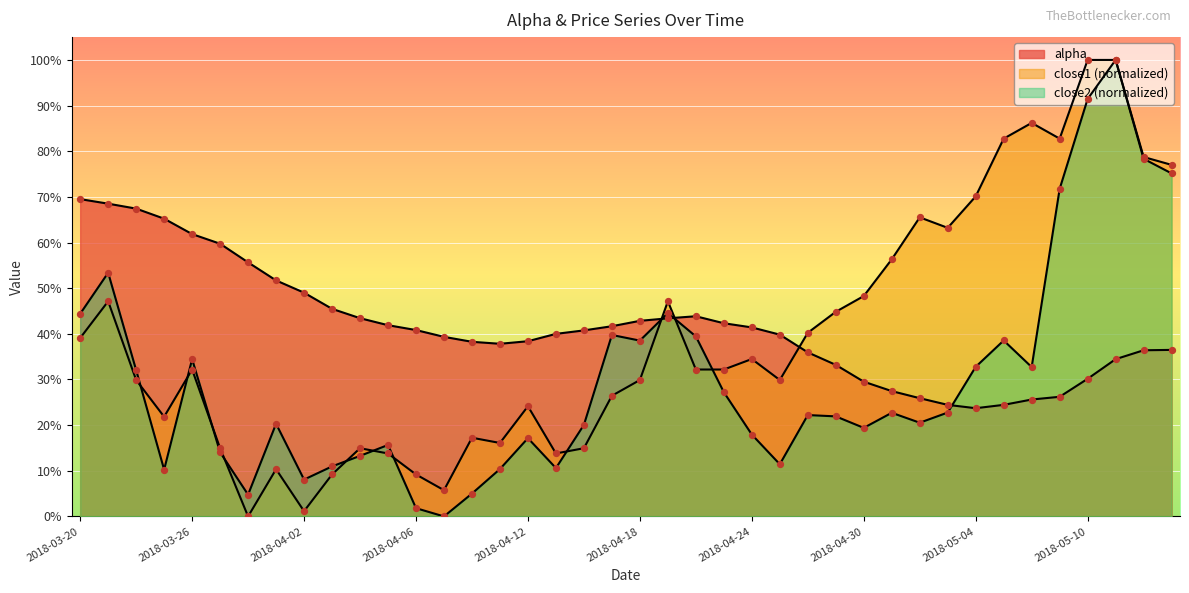

Which series reaches the minimum Y coordinate?

close1